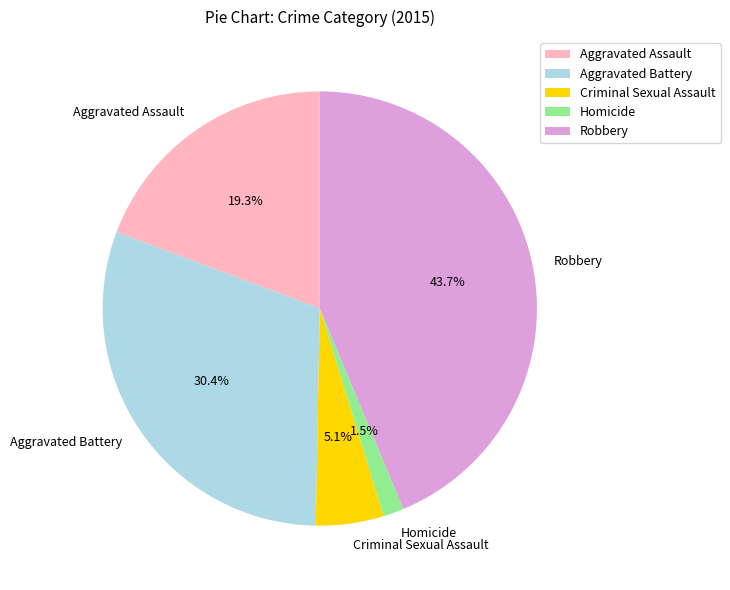

How much of the chart is everything except Criminal Sexual Assault?

94.9%